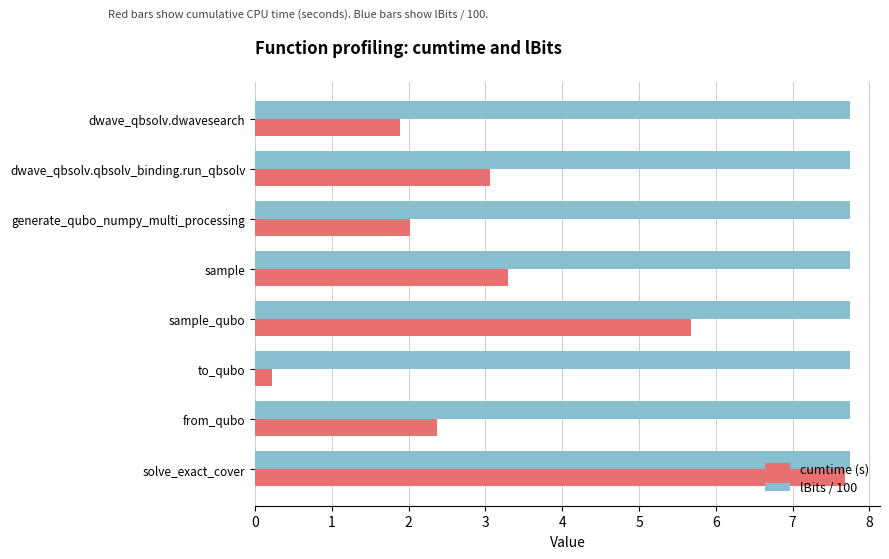

The cumtime (s) series shows 1.3 at sample. True or false?

False